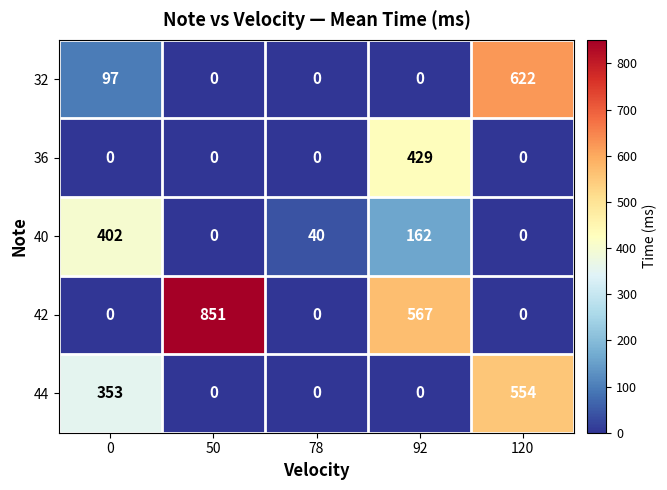

Reading left to right, list all the values displayed in this chart.

32: 97	0	0	0	622
36: 0	0	0	429	0
40: 402	0	40	162	0
42: 0	851	0	567	0
44: 353	0	0	0	554